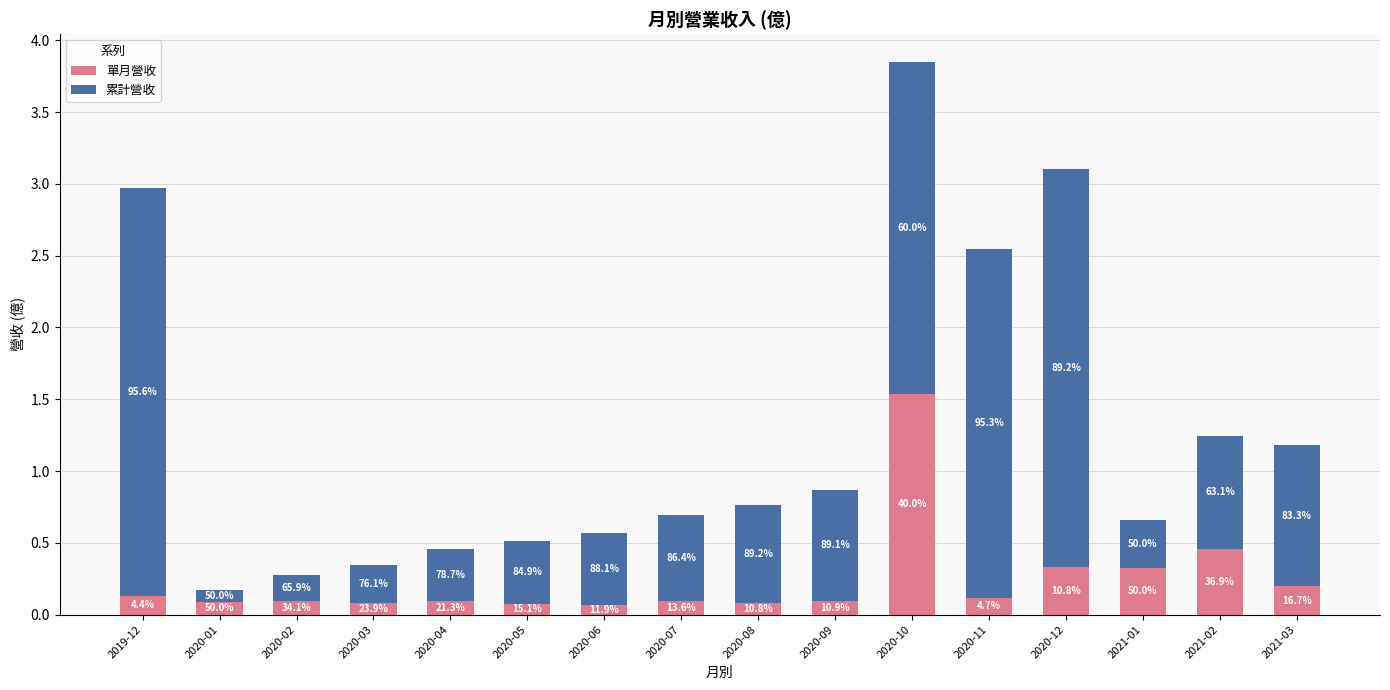

Does the chart contain any negative values?

No